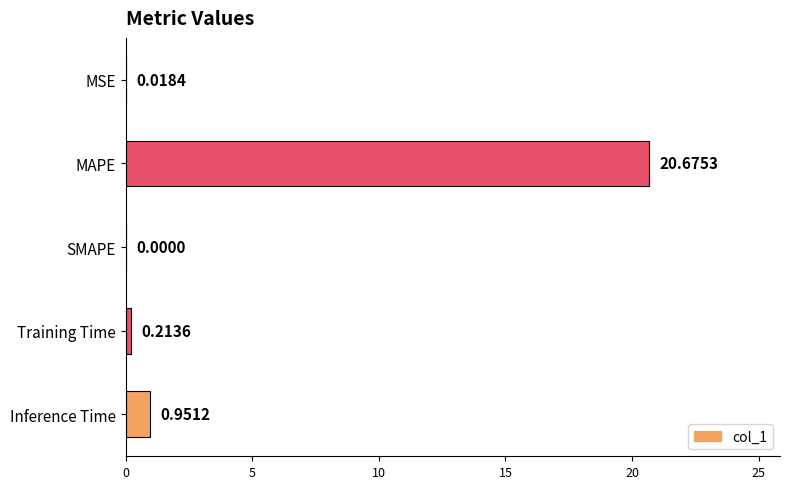

What is the change in value from Training Time to Inference Time?

+0.7